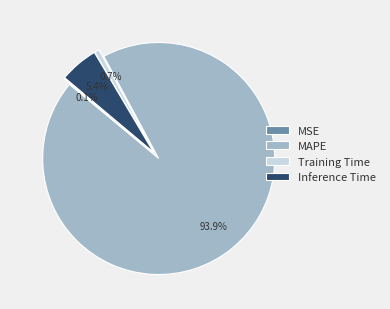

What is the largest slice in the pie chart?

MAPE